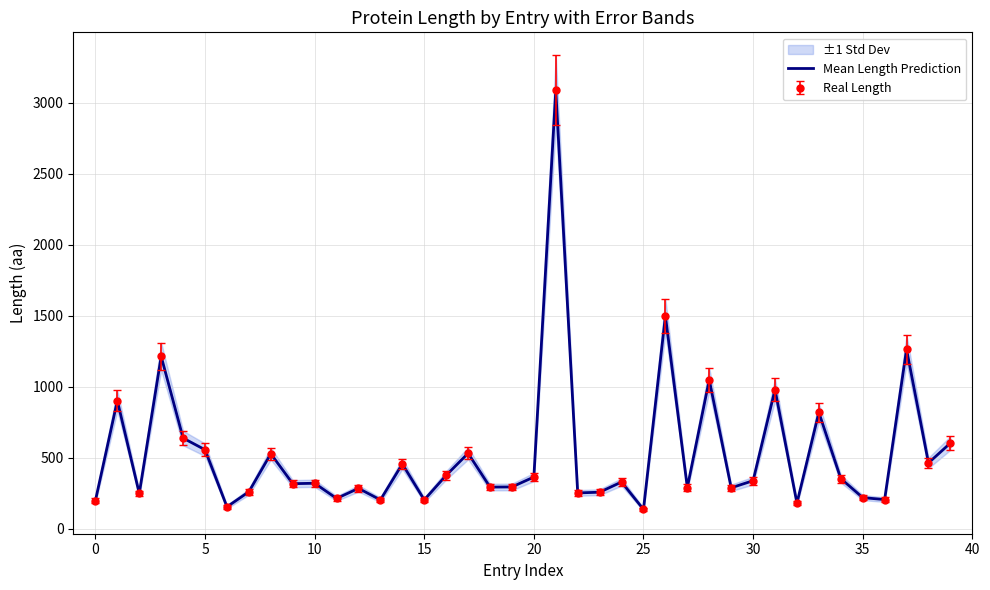

Reading right to left, transcribe all the data shown in this chart.

603	463	1264	205	219	353	819	180	980	338	288	1049	290	1498	136	329	257	252	3088	364	294	293	531	376	203	456	203	284	213	320	317	528	260	154	556	638	1213	248	902	198